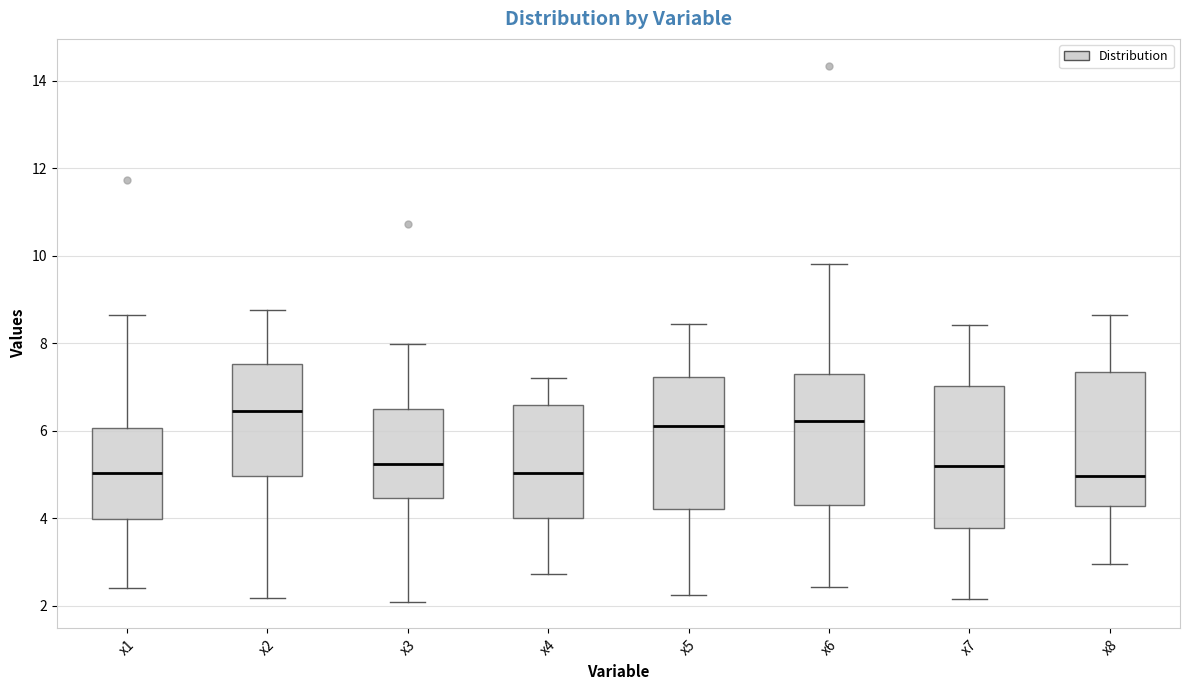

Reading left to right, read every box against the y-axis: the position of its median line, the range the box covers, and the ends of its whiskers. The values are not printed on the chart, so give them approximately, as read against the axis.

x1: median 5.0, box 4.0 to 6.0, whiskers 2.4 to 8.6
x2: median 6.4, box 5.0 to 7.6, whiskers 2.2 to 8.8
x3: median 5.2, box 4.4 to 6.4, whiskers 2.0 to 8.0
x4: median 5.0, box 4.0 to 6.6, whiskers 2.8 to 7.2
x5: median 6.0, box 4.2 to 7.2, whiskers 2.2 to 8.4
x6: median 6.2, box 4.4 to 7.2, whiskers 2.4 to 9.8
x7: median 5.2, box 3.8 to 7.0, whiskers 2.2 to 8.4
x8: median 5.0, box 4.2 to 7.4, whiskers 3.0 to 8.6